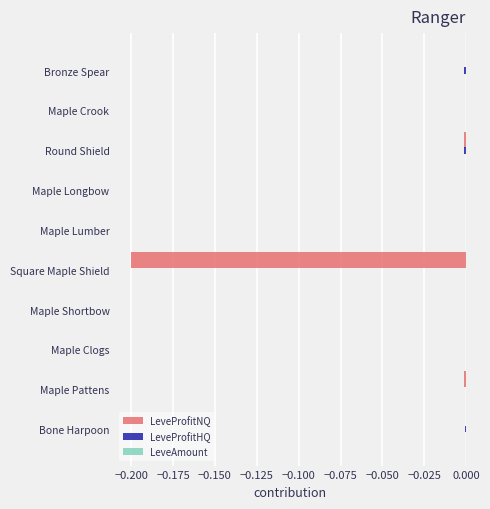

The value of LeveProfitNQ at Maple Clogs is -0.0. True or false?

True